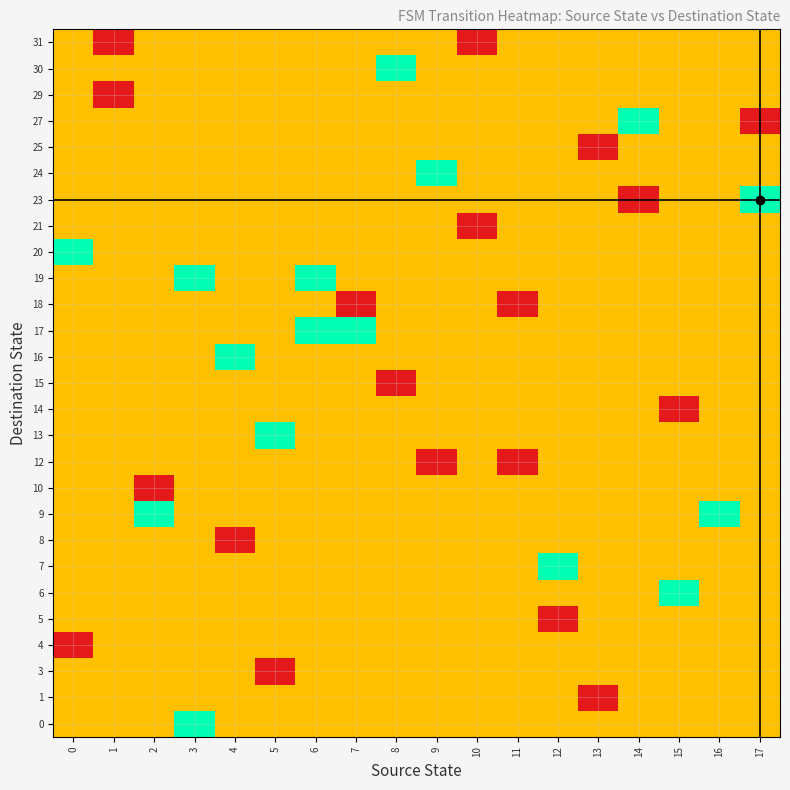

At 5, list the series in order from smallest to largest.

3, 0, 1, 4, 5, 6, 7, 8, 9, 10, 12, 14, 15, 16, 17, 18, 19, 20, 21, 23, 24, 25, 27, 29, 30, 31, 13